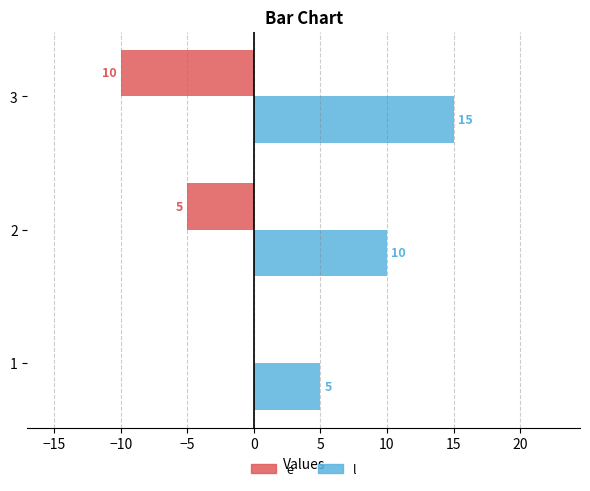

What is the sum of all e values?

-15